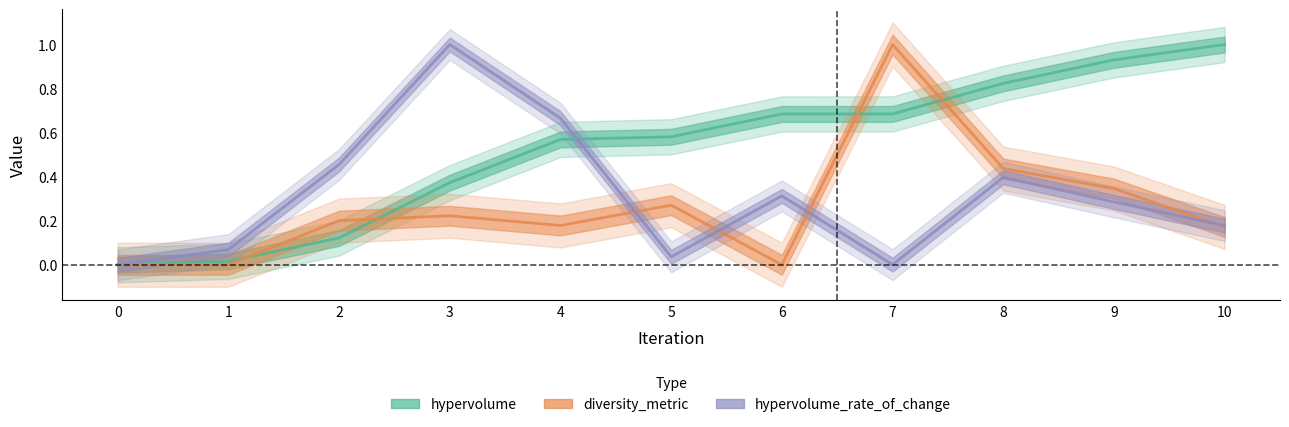

Rank the series by their maximum value, from highest to lowest.

hypervolume, diversity_metric, hypervolume_rate_of_change